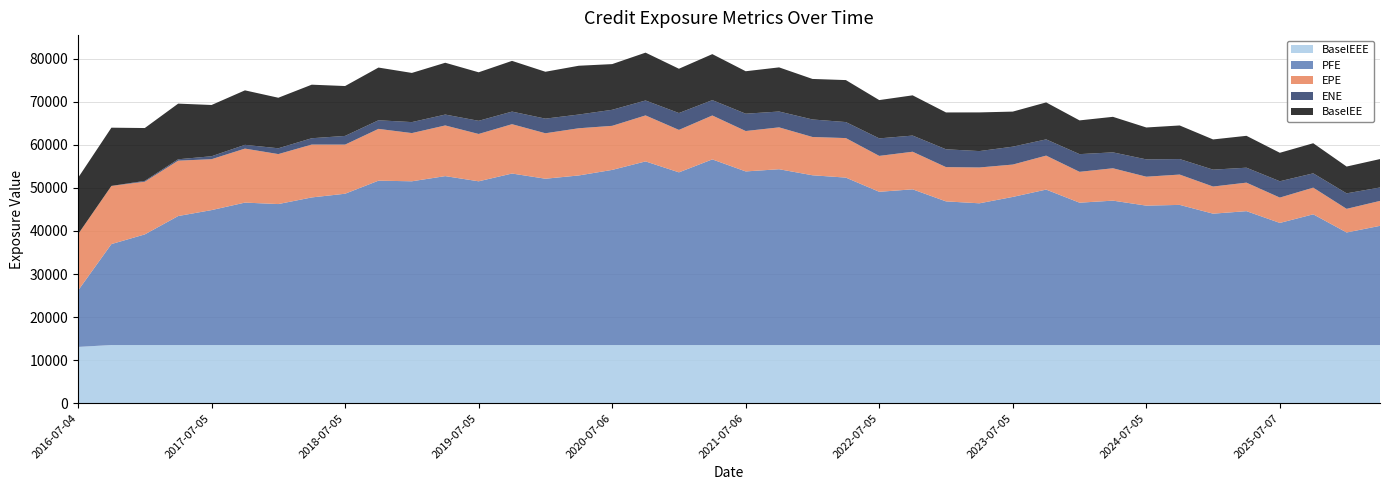

Reading right to left, what are all the values shown in this chart?

EPE: 2026-04-07=5789.7	2026-01-05=5484.3	2025-10-06=6191.9	2025-07-07=5883.4	2025-04-04=6618.5	2025-01-06=6299.2	2024-10-04=7038.8	2024-07-05=6714.5	2024-04-04=7513.7	2024-01-04=7165.3	2023-10-04=7884.8	2023-07-05=7511.0	2023-04-04=8317.1	2023-01-04=7954.5	2022-10-04=8725.8	2022-07-05=8334.6	2022-04-04=9173.7	2022-01-04=8885.5	2021-10-04=9715.6	2021-07-06=9378.6	2021-04-06=10191.8	2021-01-04=9852.4	2020-10-05=10675.1	2020-07-06=10228.5	2020-04-06=10955.0	2020-01-06=10553.3	2019-10-04=11451.6	2019-07-05=10985.7	2019-04-04=11759.4	2019-01-04=11187.6	2018-10-04=12021.7	2018-07-05=11403.3	2018-04-04=12270.4	2018-01-04=11600.9	2017-10-04=12533.8	2017-07-05=11813.9	2017-04-04=12851.5	2017-01-04=12225.0	2016-10-04=13492.6	2016-07-04=13076.5
ENE: 2026-04-07=3108.5	2026-01-05=3597.7	2025-10-06=3315.4	2025-07-07=3788.9	2025-04-04=3467.8	2025-01-06=3920.6	2024-10-04=3599.6	2024-07-05=4021.7	2024-04-04=3691.6	2024-01-04=4105.2	2023-10-04=3767.3	2023-07-05=4152.2	2023-04-04=3804.6	2023-01-04=4137.1	2022-10-04=3748.1	2022-07-05=4065.2	2022-04-04=3716.3	2022-01-04=4066.2	2021-10-04=3676.8	2021-07-06=4019.5	2021-04-06=3566.1	2021-01-04=3911.0	2020-10-05=3464.4	2020-07-06=3721.4	2020-04-06=3184.4	2020-01-06=3393.4	2019-10-04=2922.3	2019-07-05=3053.2	2019-04-04=2526.8	2019-01-04=2549.5	2018-10-04=1997.9	2018-07-05=2016.2	2018-04-04=1468.3	2018-01-04=1347.6	2017-10-04=874.2	2017-07-05=683.0	2017-04-04=320.8	2017-01-04=198.5	2016-10-04=11.0	2016-07-04=0.0
PFE: 2026-04-07=27663.9	2026-01-05=26123.9	2025-10-06=30339.6	2025-07-07=28339.0	2025-04-04=31072.8	2025-01-06=30488.0	2024-10-04=32525.6	2024-07-05=32354.3	2024-04-04=33512.9	2024-01-04=33036.7	2023-10-04=36078.8	2023-07-05=34376.5	2023-04-04=32894.1	2023-01-04=33340.1	2022-10-04=36138.6	2022-07-05=35564.2	2022-04-04=38858.8	2022-01-04=39401.4	2021-10-04=40804.9	2021-07-06=40294.1	2021-04-06=43086.3	2021-01-04=40079.3	2020-10-05=42619.0	2020-07-06=40646.6	2020-04-06=39357.5	2020-01-06=38599.8	2019-10-04=39805.8	2019-07-05=38001.4	2019-04-04=39205.4	2019-01-04=38004.9	2018-10-04=38147.9	2018-07-05=35117.1	2018-04-04=34256.2	2018-01-04=32718.3	2017-10-04=33057.5	2017-07-05=31319.4	2017-04-04=29940.5	2017-01-04=25675.3	2016-10-04=23428.3	2016-07-04=13076.5
BaselEE: 2026-04-07=6599.0	2026-01-05=6220.1	2025-10-06=6988.4	2025-07-07=6608.0	2025-04-04=7398.2	2025-01-06=7010.1	2024-10-04=7795.9	2024-07-05=7402.6	2024-04-04=8247.7	2024-01-04=7831.5	2023-10-04=8580.5	2023-07-05=8138.7	2023-04-04=8975.5	2023-01-04=8550.1	2022-10-04=9341.0	2022-07-05=8886.6	2022-04-04=9745.2	2022-01-04=9405.0	2021-10-04=10245.7	2021-07-06=9854.6	2021-04-06=10673.4	2021-01-04=10283.2	2020-10-05=11104.7	2020-07-06=10604.8	2020-04-06=11325.9	2020-01-06=10879.7	2019-10-04=11771.3	2019-07-05=11260.6	2019-04-04=12024.3	2019-01-04=11412.4	2018-10-04=12233.3	2018-07-05=11576.1	2018-04-04=12430.3	2018-01-04=11728.1	2017-10-04=12644.7	2017-07-05=11896.0	2017-04-04=12917.1	2017-01-04=12266.3	2016-10-04=13515.3	2016-07-04=13076.5
BaselEEE: 2026-04-07=13515.3	2026-01-05=13515.3	2025-10-06=13515.3	2025-07-07=13515.3	2025-04-04=13515.3	2025-01-06=13515.3	2024-10-04=13515.3	2024-07-05=13515.3	2024-04-04=13515.3	2024-01-04=13515.3	2023-10-04=13515.3	2023-07-05=13515.3	2023-04-04=13515.3	2023-01-04=13515.3	2022-10-04=13515.3	2022-07-05=13515.3	2022-04-04=13515.3	2022-01-04=13515.3	2021-10-04=13515.3	2021-07-06=13515.3	2021-04-06=13515.3	2021-01-04=13515.3	2020-10-05=13515.3	2020-07-06=13515.3	2020-04-06=13515.3	2020-01-06=13515.3	2019-10-04=13515.3	2019-07-05=13515.3	2019-04-04=13515.3	2019-01-04=13515.3	2018-10-04=13515.3	2018-07-05=13515.3	2018-04-04=13515.3	2018-01-04=13515.3	2017-10-04=13515.3	2017-07-05=13515.3	2017-04-04=13515.3	2017-01-04=13515.3	2016-10-04=13515.3	2016-07-04=13076.5